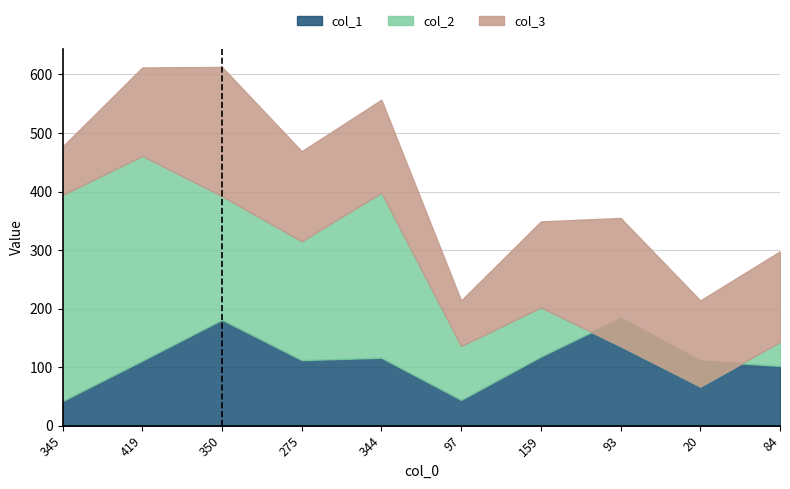

What is the minimum value for col_1?

42